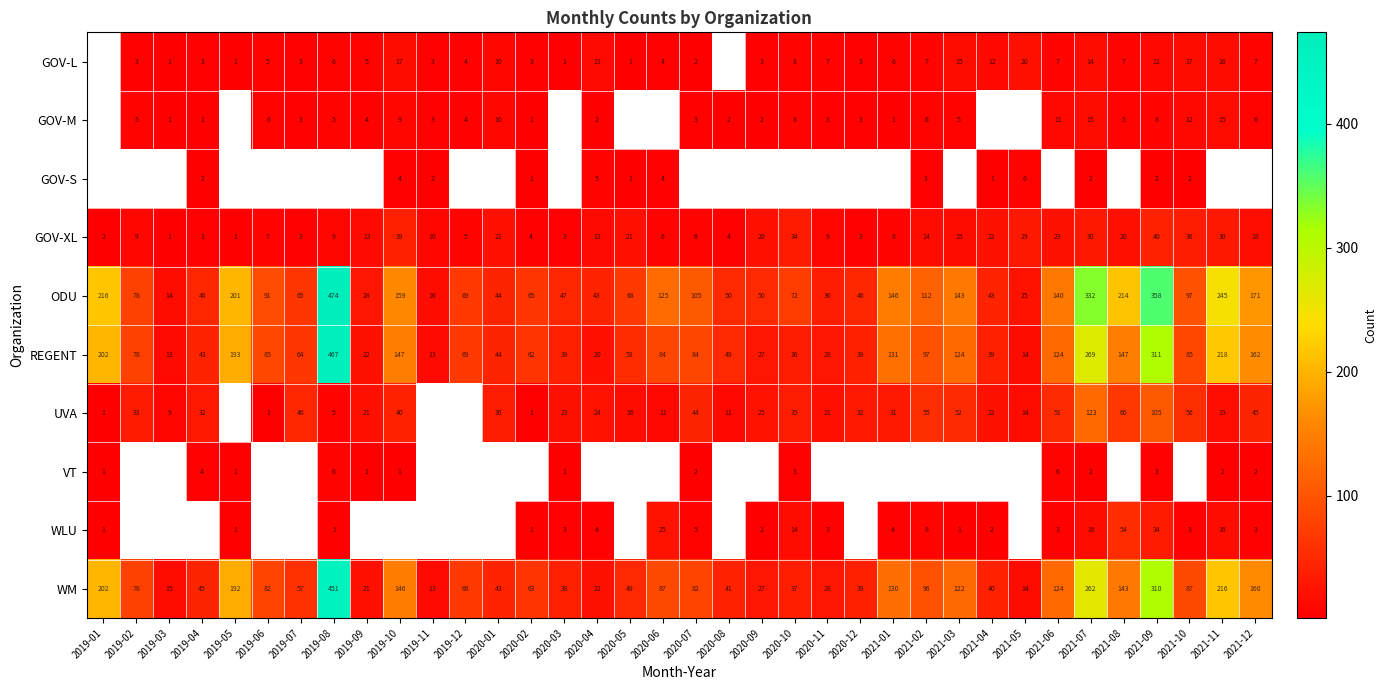

What is the sum of all WM values?

3630